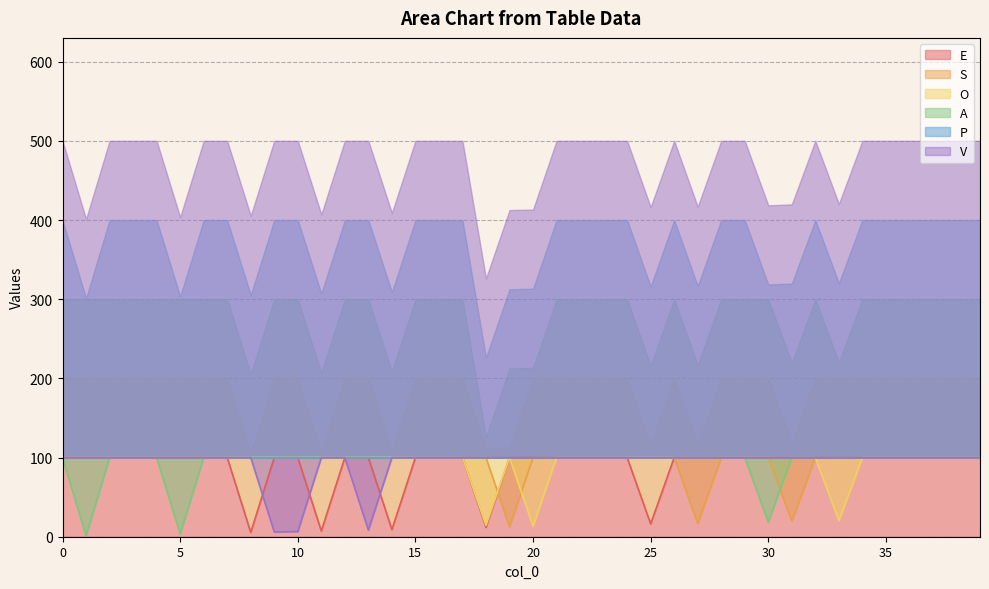

After their last crossing, which series has the higher values: E or V?

V